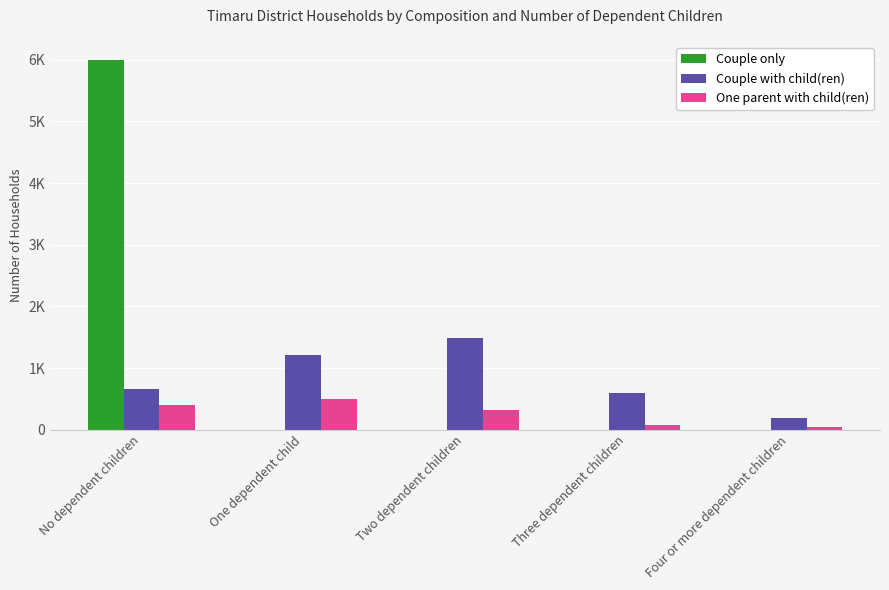

What is the maximum value for One parent with child(ren)?

492